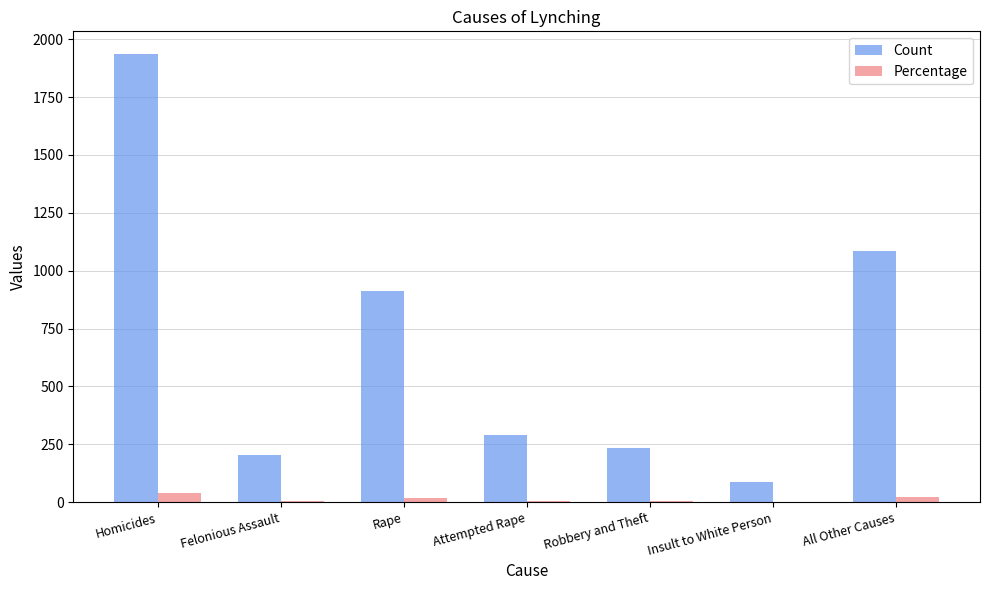

Which series has the largest total across all categories?

Count